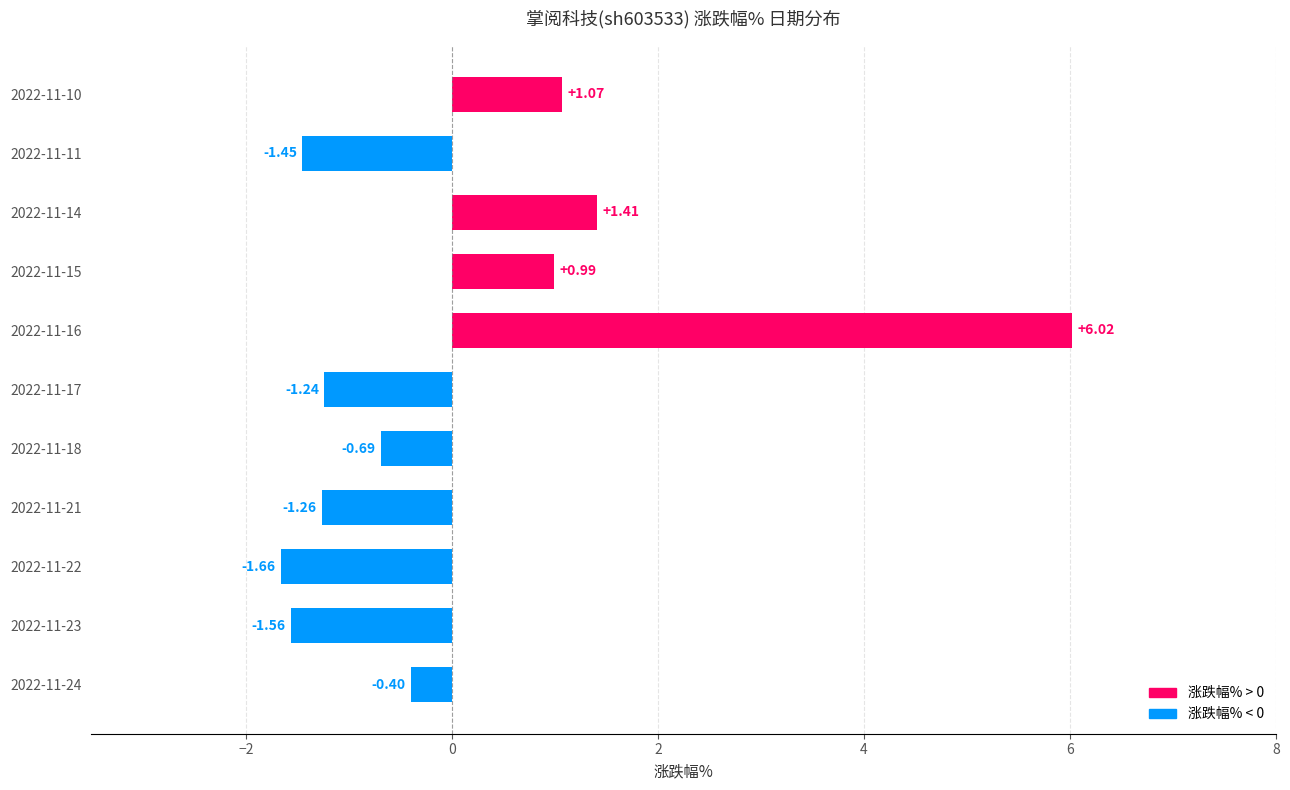

Which label corresponds to the largest value in the chart?

2022-11-16